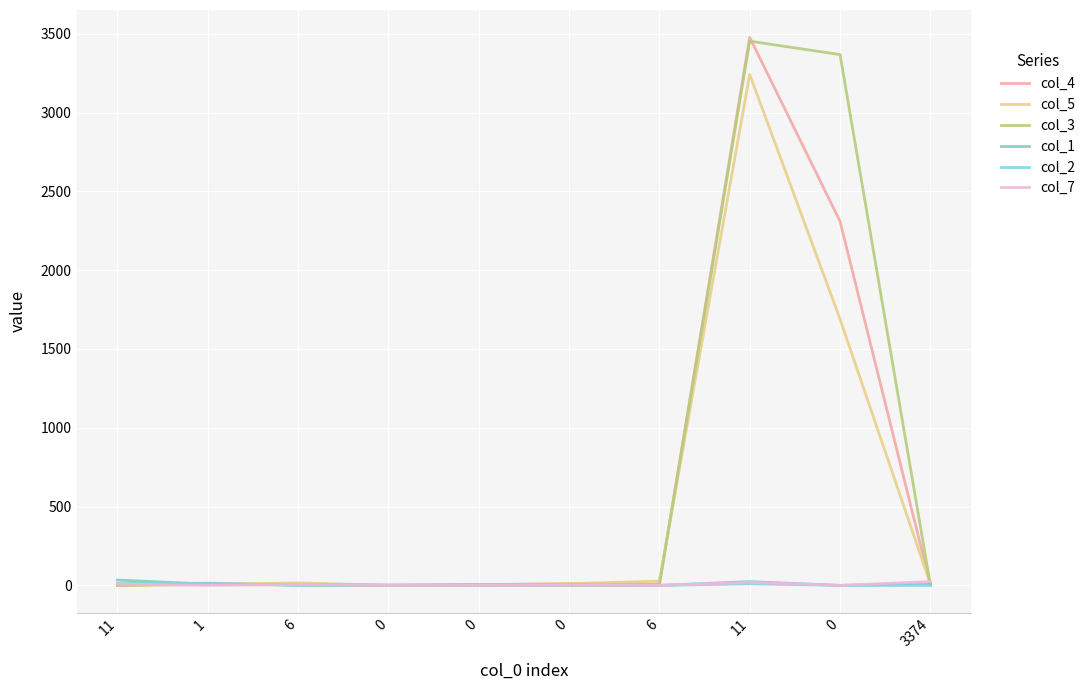

How many lines are shown in the chart?

6